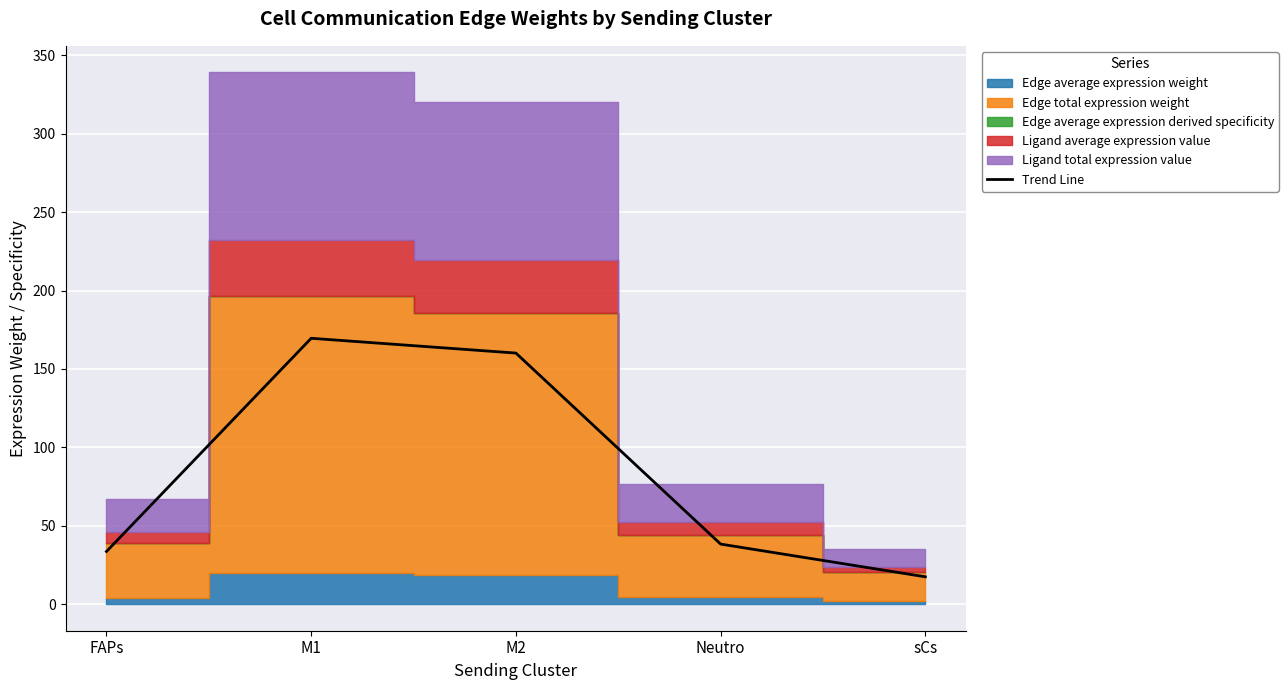

What is the greatest value displayed?

169.5